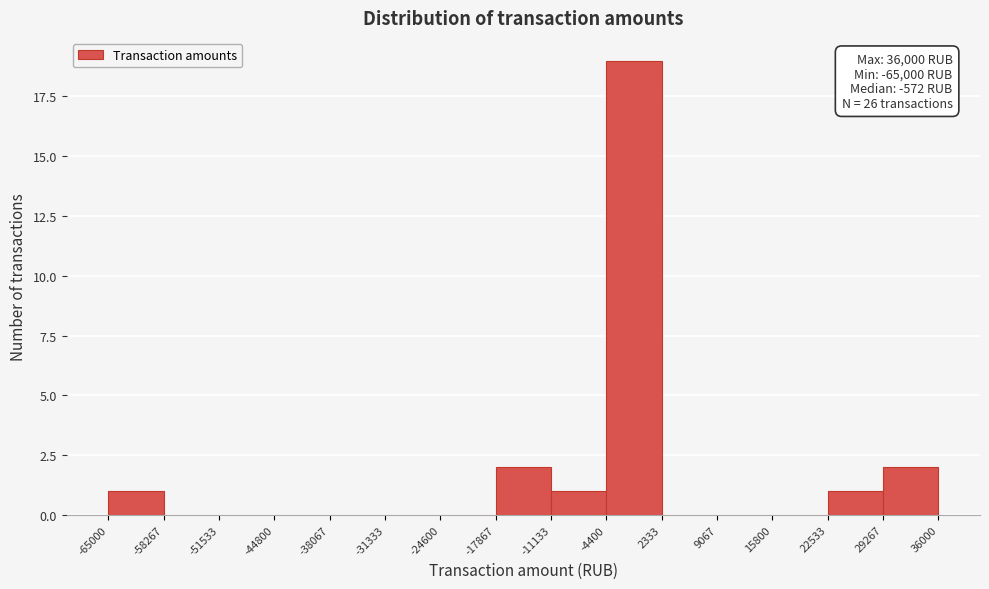

Which range on the x-axis has the tallest bar?

-4400 to 2333